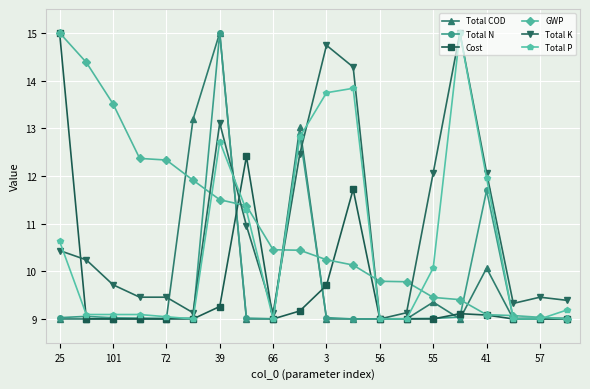

What is the minimum value for Total K?

9.0